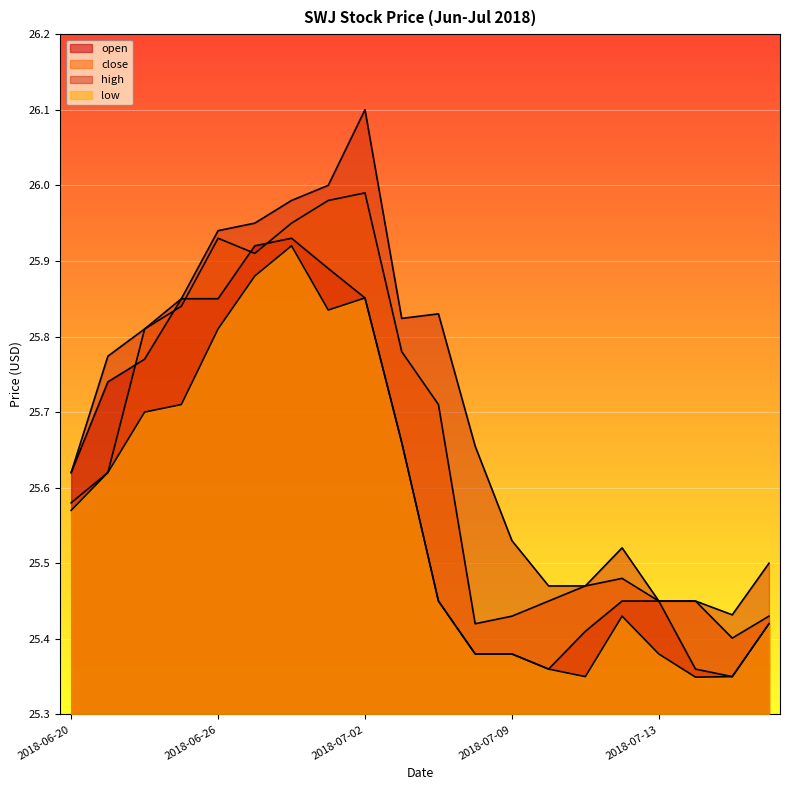

True or false: close and high cross at least once.

False